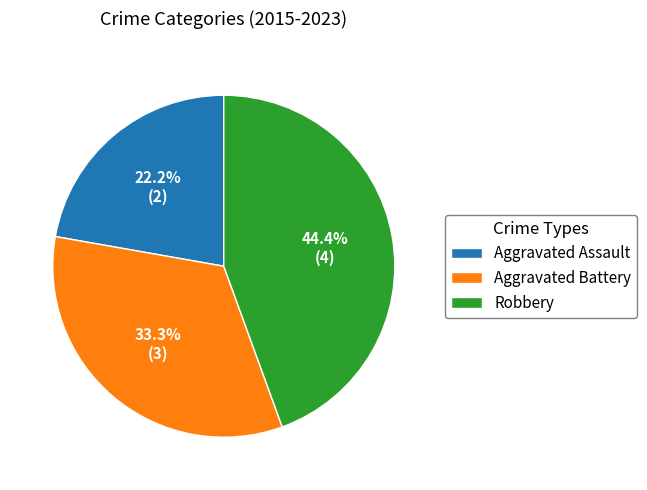

True or false: Aggravated Battery accounts for 21% of the total.

False